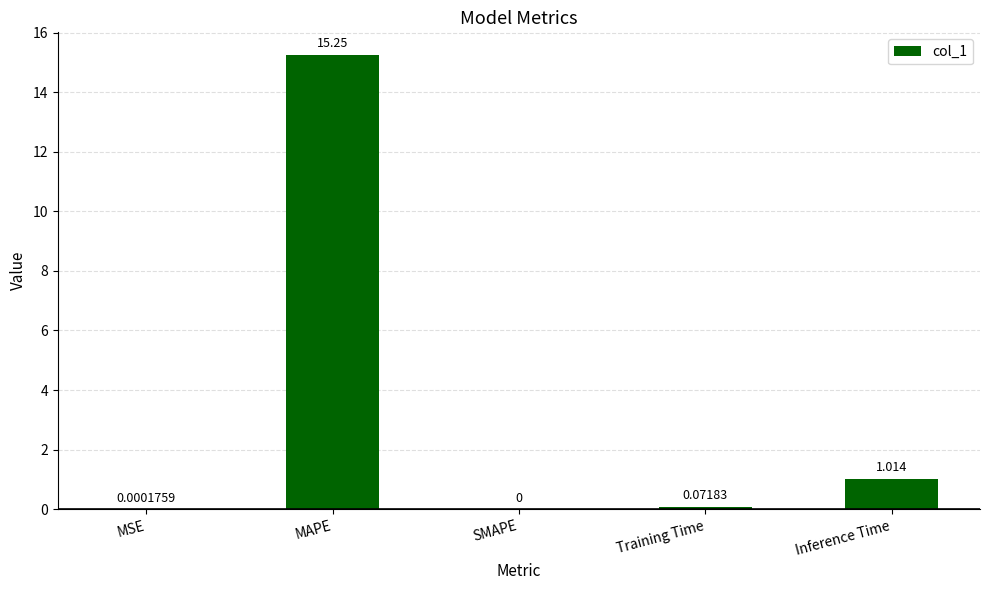

Which label corresponds to the largest value in the chart?

MAPE